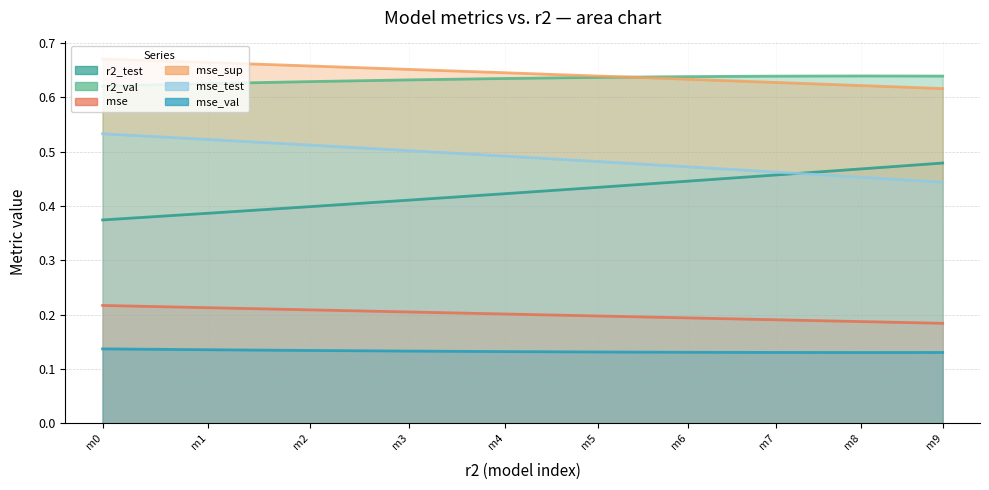

Rank the series at m2 from lowest to highest value.

mse_val, mse, r2_test, mse_test, r2_val, mse_sup